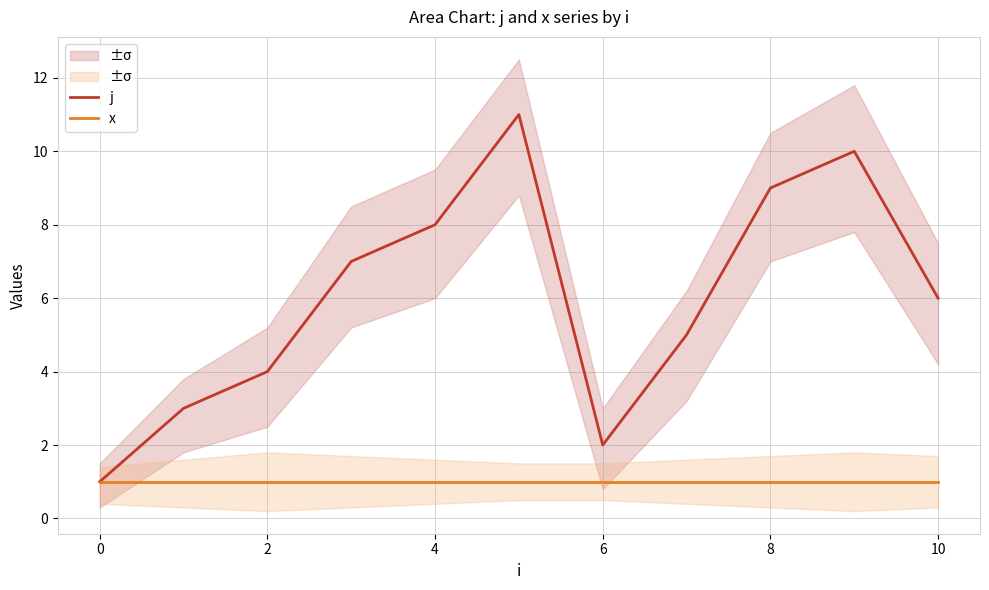

Is it true that j equals 3 at 10?

False